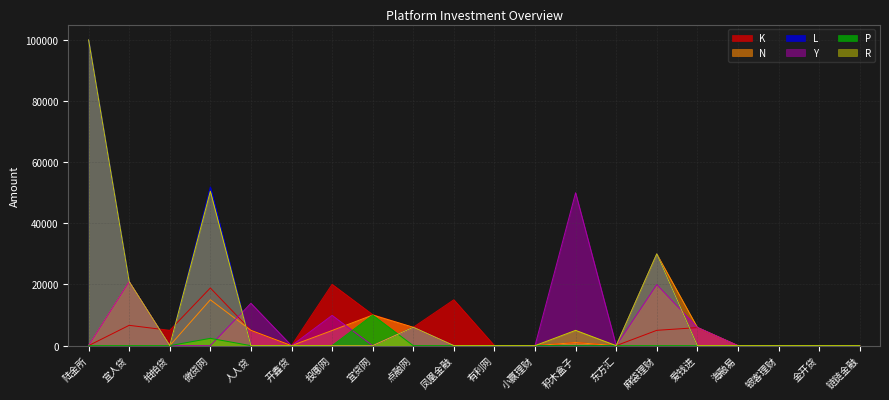

At which category is the sum across all series the highest?

陆金所